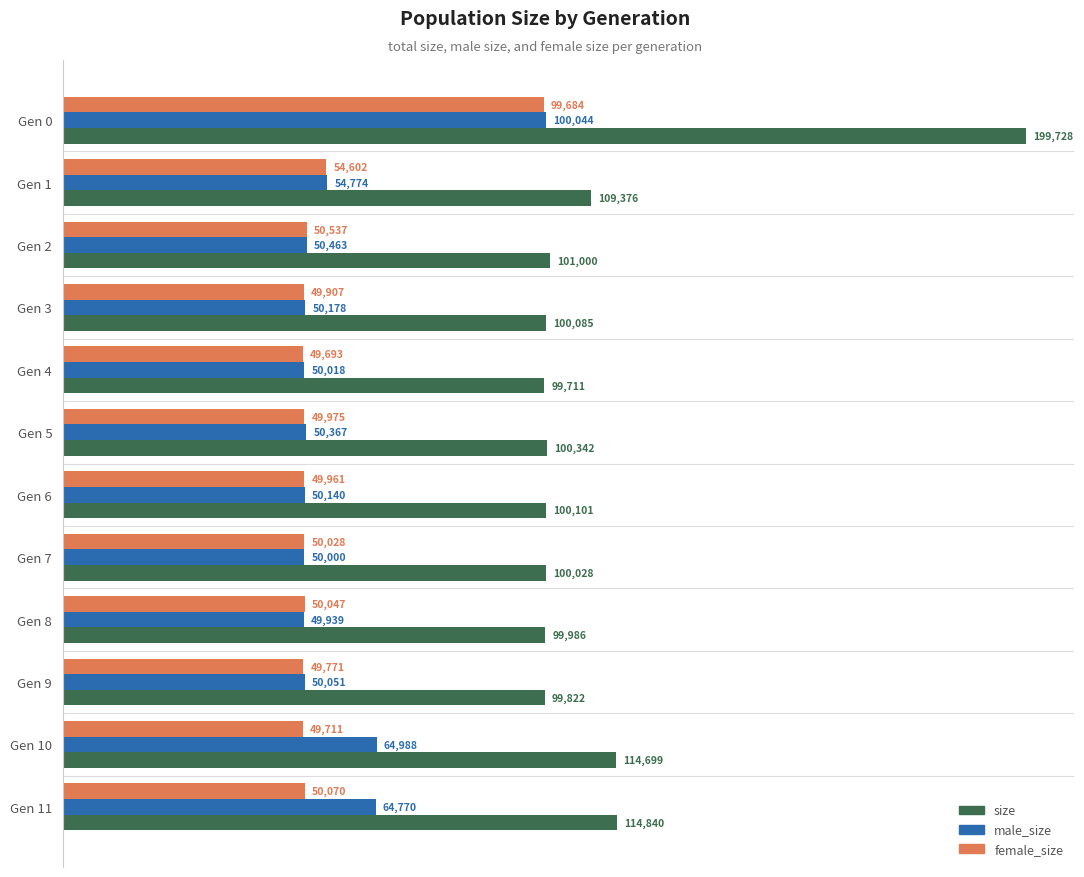

List the series in order of their peak value, lowest first.

female_size, male_size, size